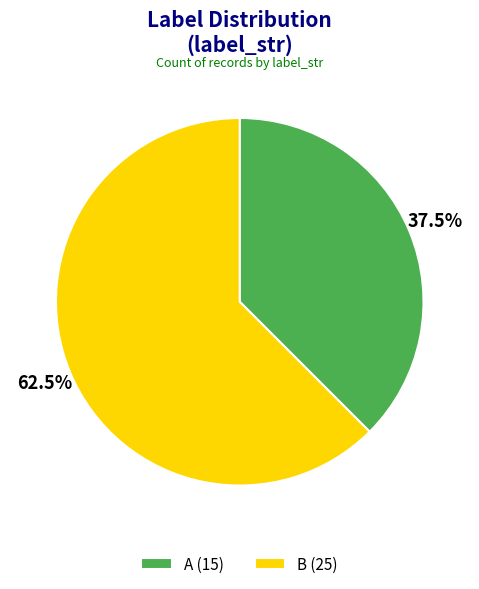

Which category has the biggest portion of the pie?

B